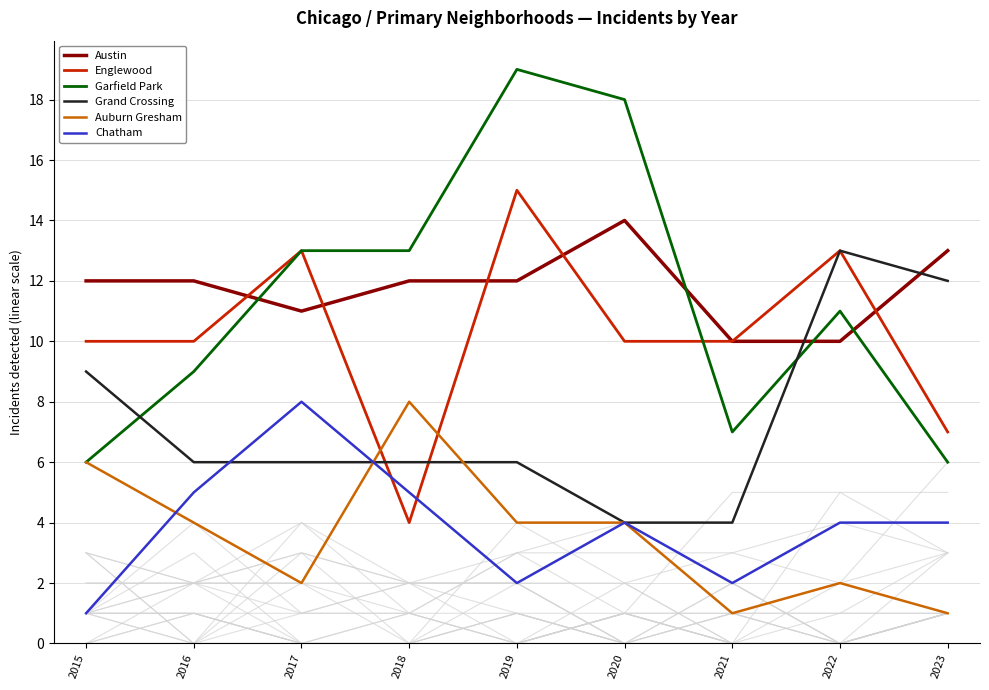

What is the difference between the maximum and minimum values in the Auburn Gresham series?

7